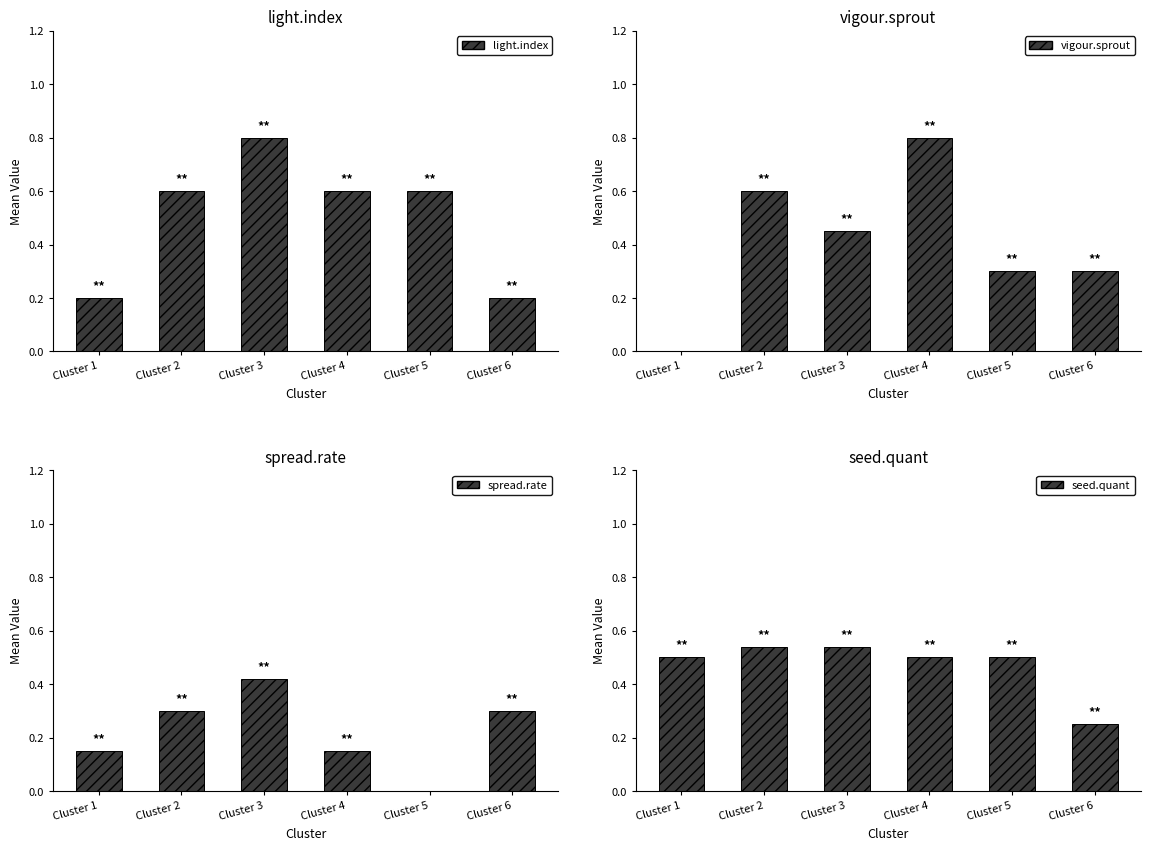

Between Cluster 2 and Cluster 1, which is larger?

Cluster 2